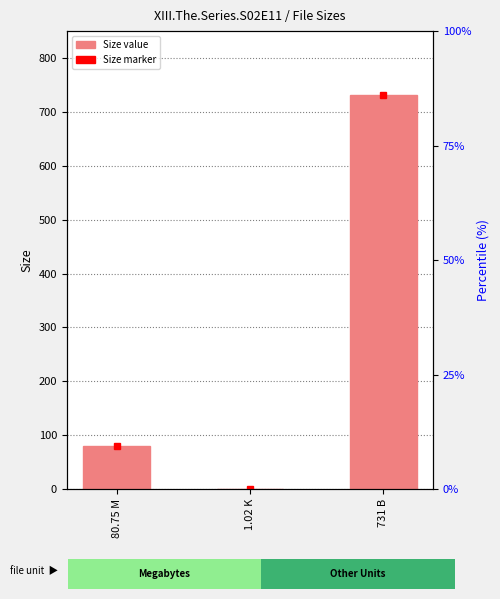

What is the difference between the values at 80.75 M and 731 B?

650.2